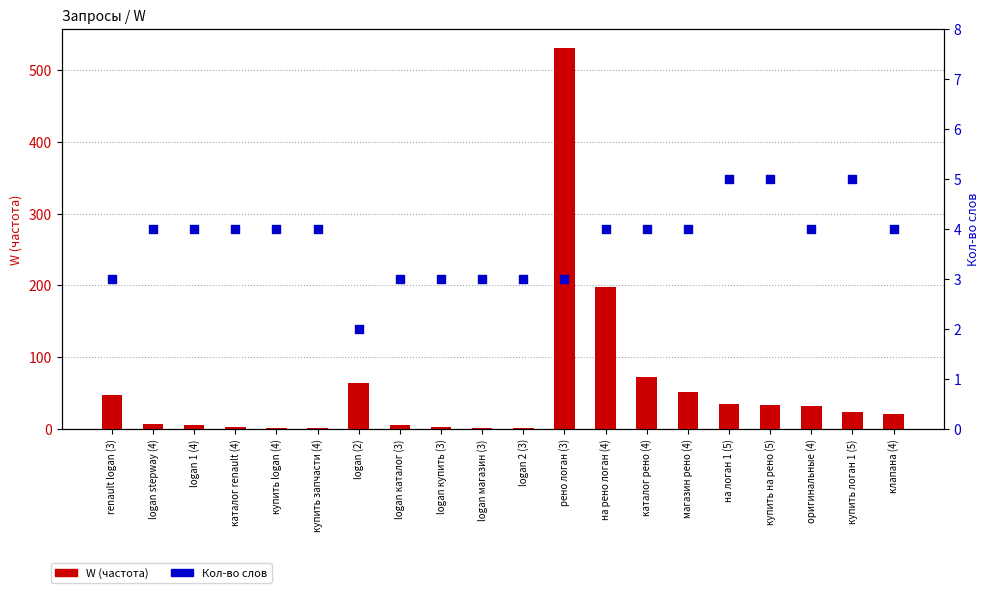

What is the total value across all series at рено логан (3)?

534